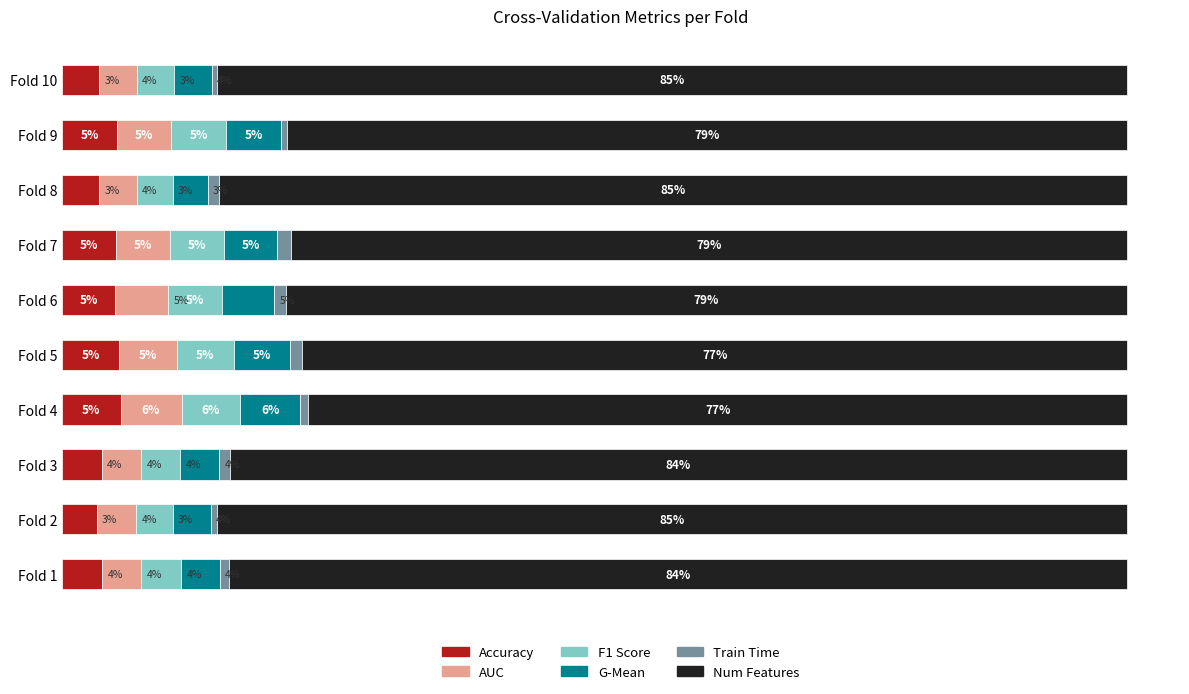

What are all the series names shown in the legend?

Accuracy, AUC, F1 Score, G-Mean, Train Time, Num Features